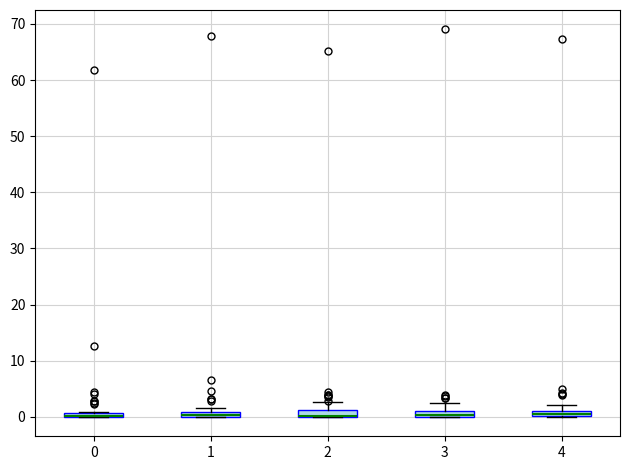

Where is the lower edge of the box at x = 1 on the y-axis? The values are not printed on the chart, so give them approximately, as read against the axis.

0